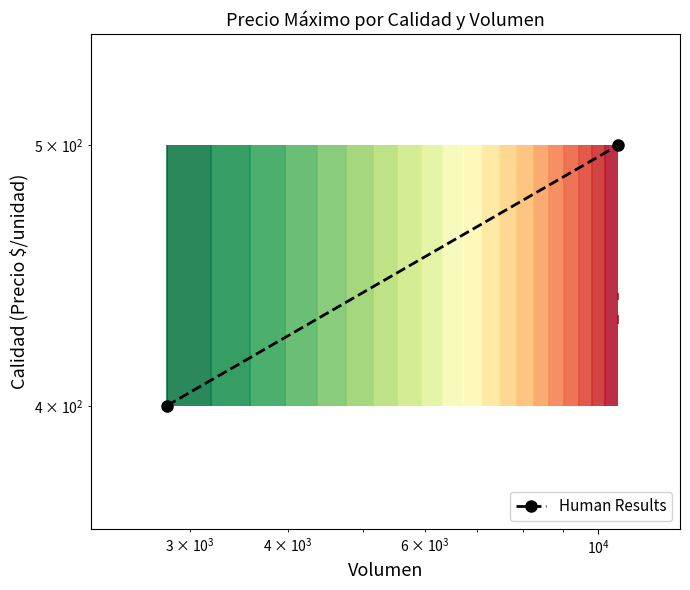

The value at $\mathdefault{10^{2}}$ is 660. True or false?

False